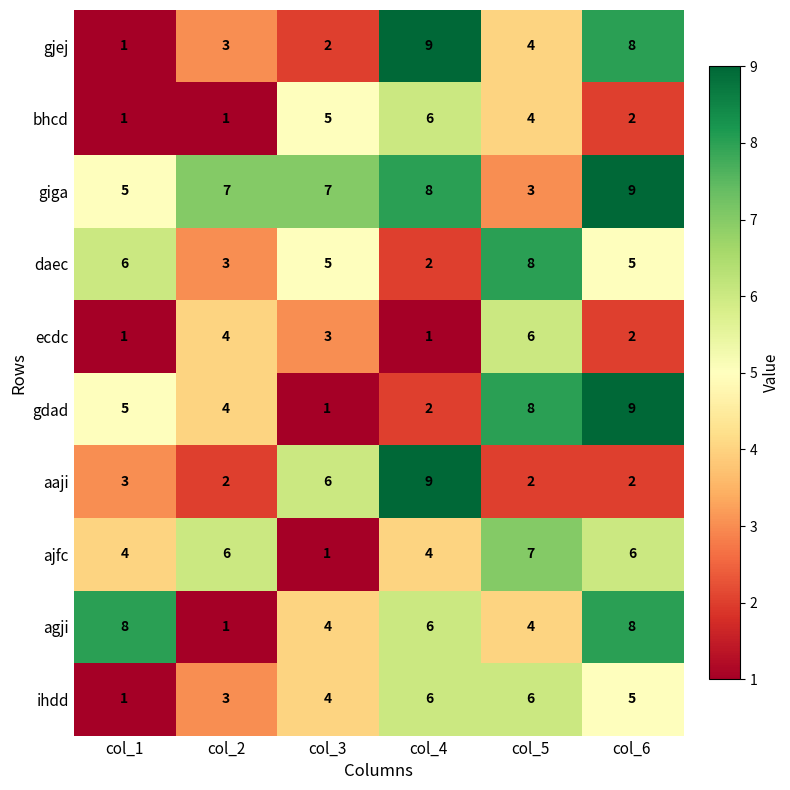

Rank the categories by gdad value from lowest to highest.

col_3, col_4, col_2, col_1, col_5, col_6